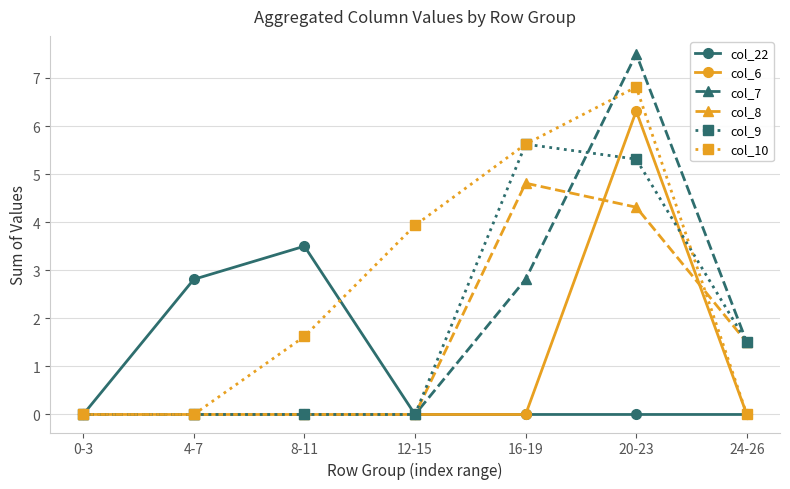

Is it true that col_22 equals -2.0 at 16-19?

False